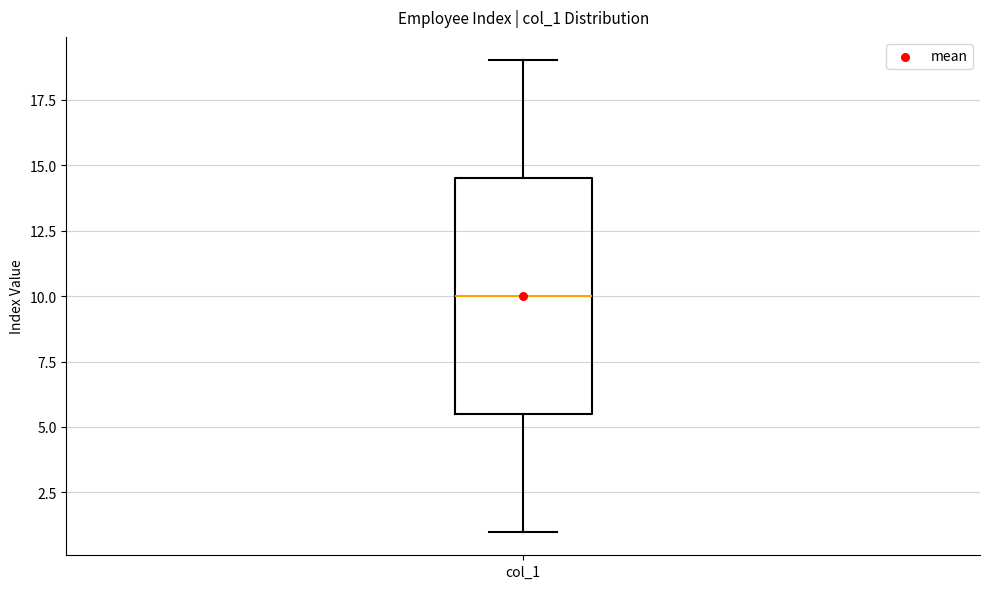

Read this box plot against the y-axis: the position of the median line, the range covered by the box, and the ends of both whiskers. The values are not printed on the chart, so give them approximately, as read against the axis.

median 10.0, box 5.5 to 14.5, whiskers 1.0 to 19.0